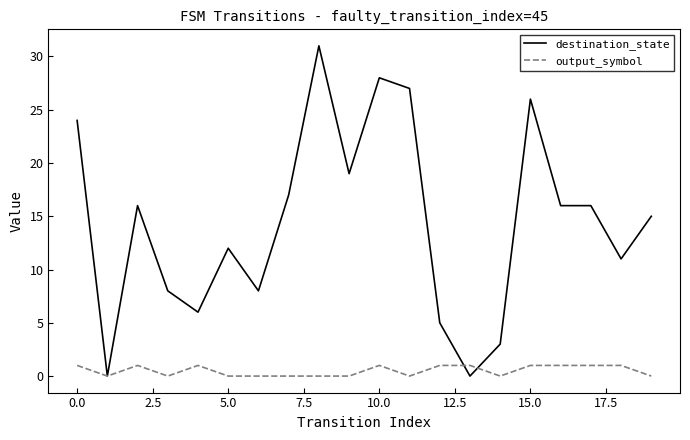

Which series has the largest total across all categories?

destination_state